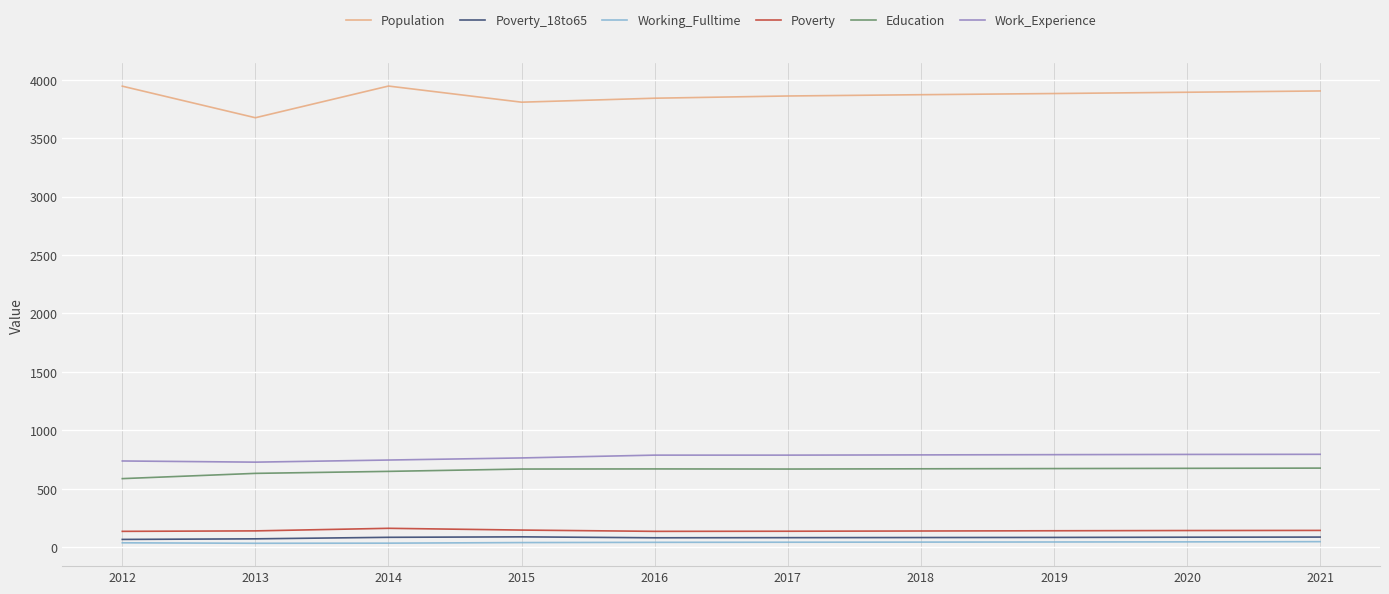

Is it true that Poverty_18to65 equals 85 at 2014?

True